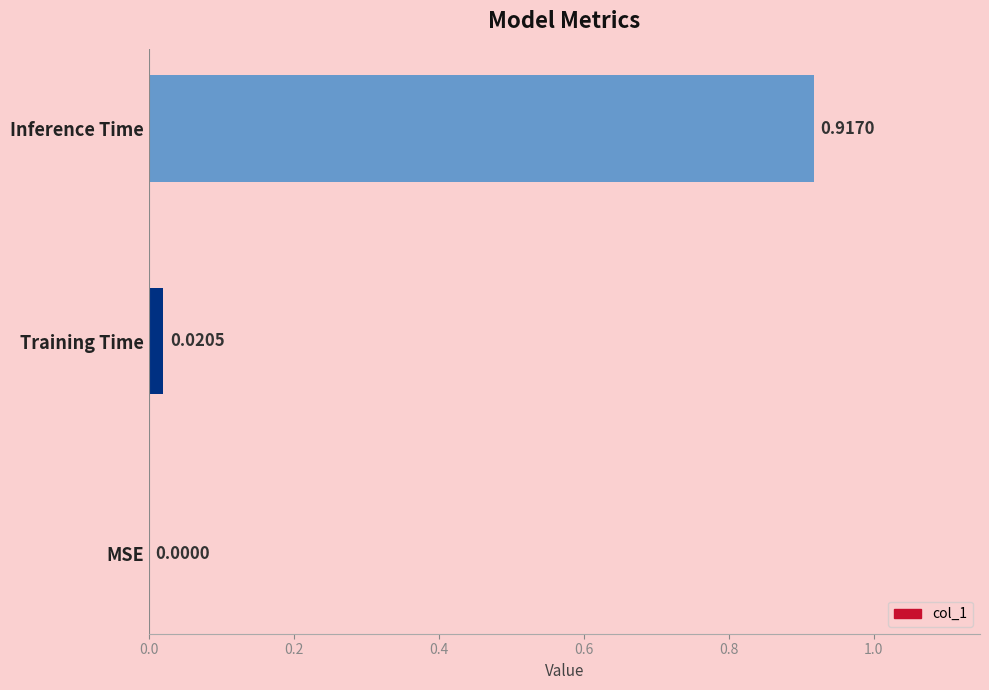

At which label is the value closest to 0?

MSE